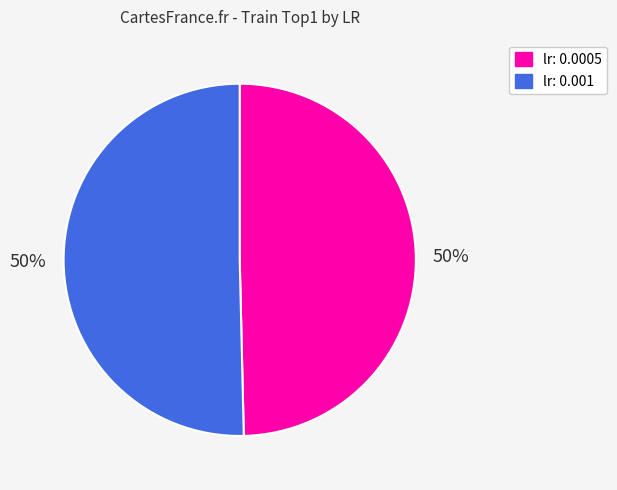

Count the number of slices in the pie.

2